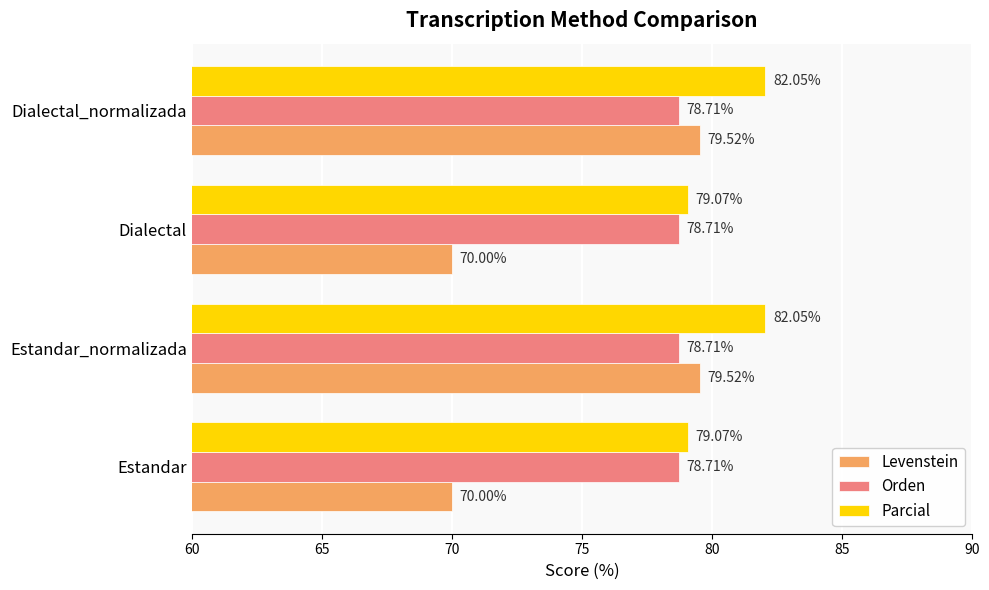

List the series in order of their peak value, highest first.

Parcial, Levenstein, Orden